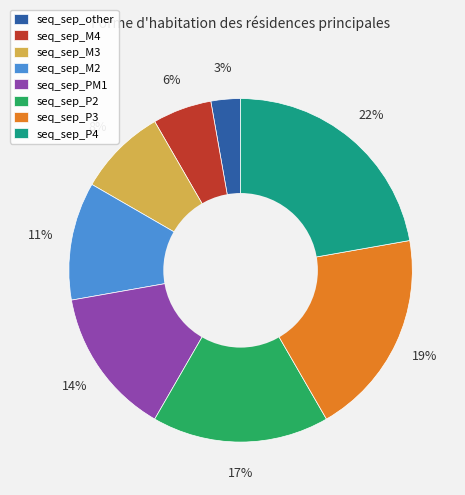

Do seq_sep_P2 and seq_sep_other together represent more than half of the pie?

No